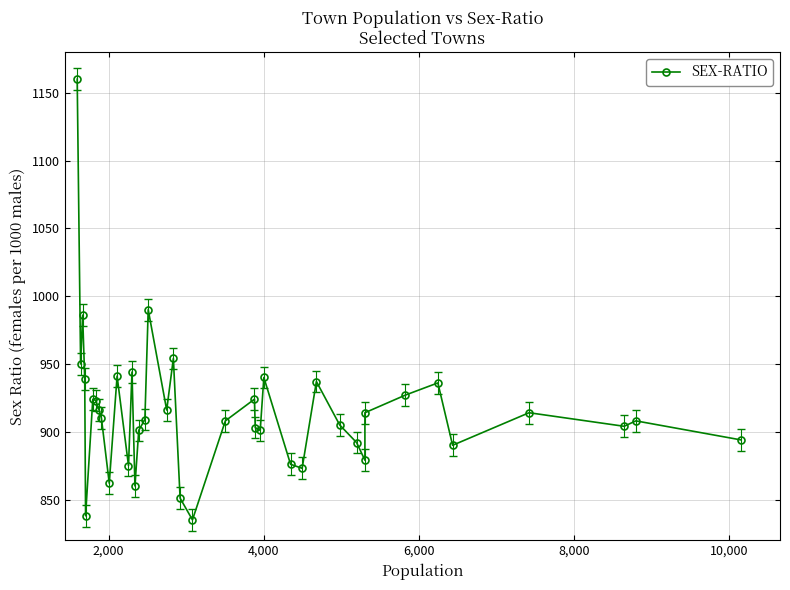

Reading left to right, transcribe all the data shown in this chart.

1160	950	986	939	838	924	923	916	910	862	941	875	944	860	901	909	990	916	954	851	835	908	924	903	901	940	876	873	937	905	892	879	914	927	936	890	914	904	908	894